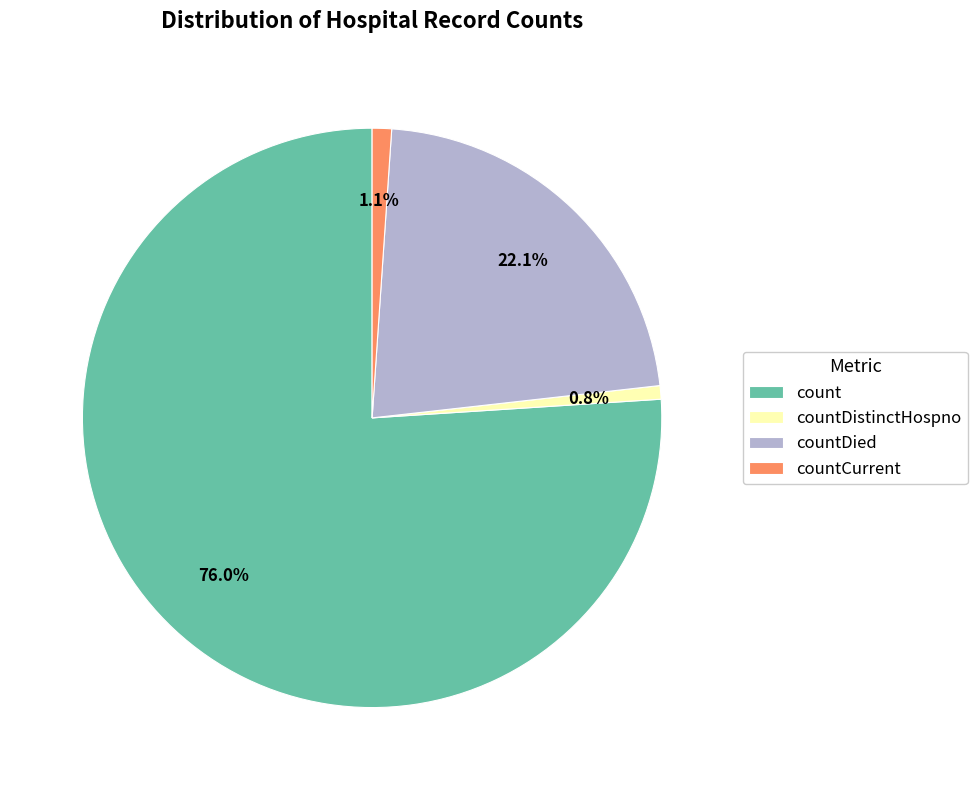

Does countDied represent more than half of the total?

No